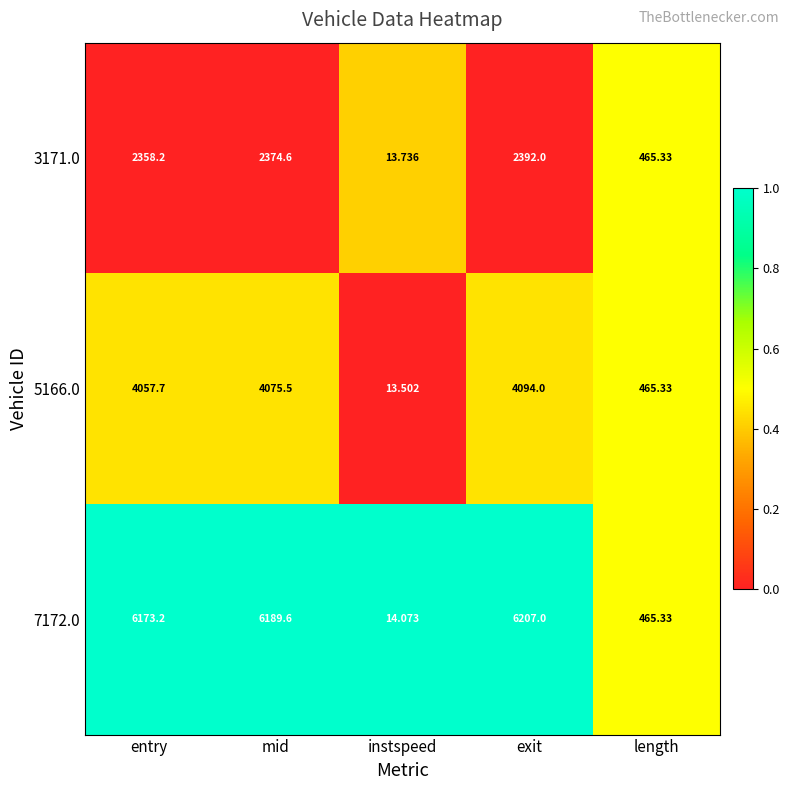

Is the value of 7172.0 at exit greater than the value of 3171.0 at instspeed?

Yes